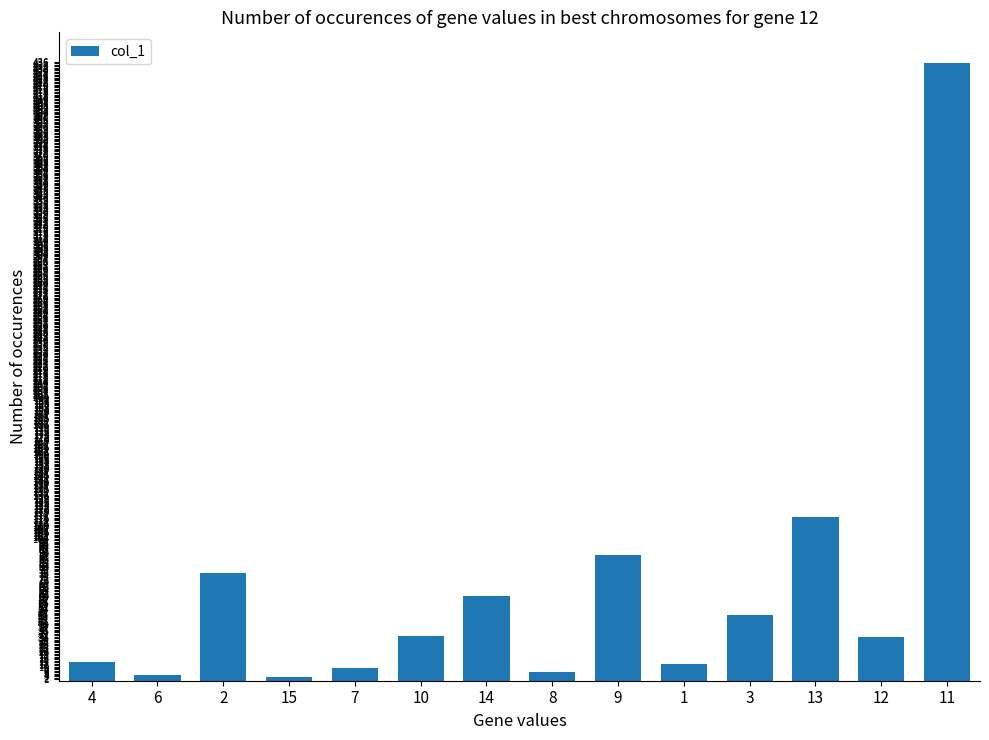

What is the maximum value shown in the chart?

435.1